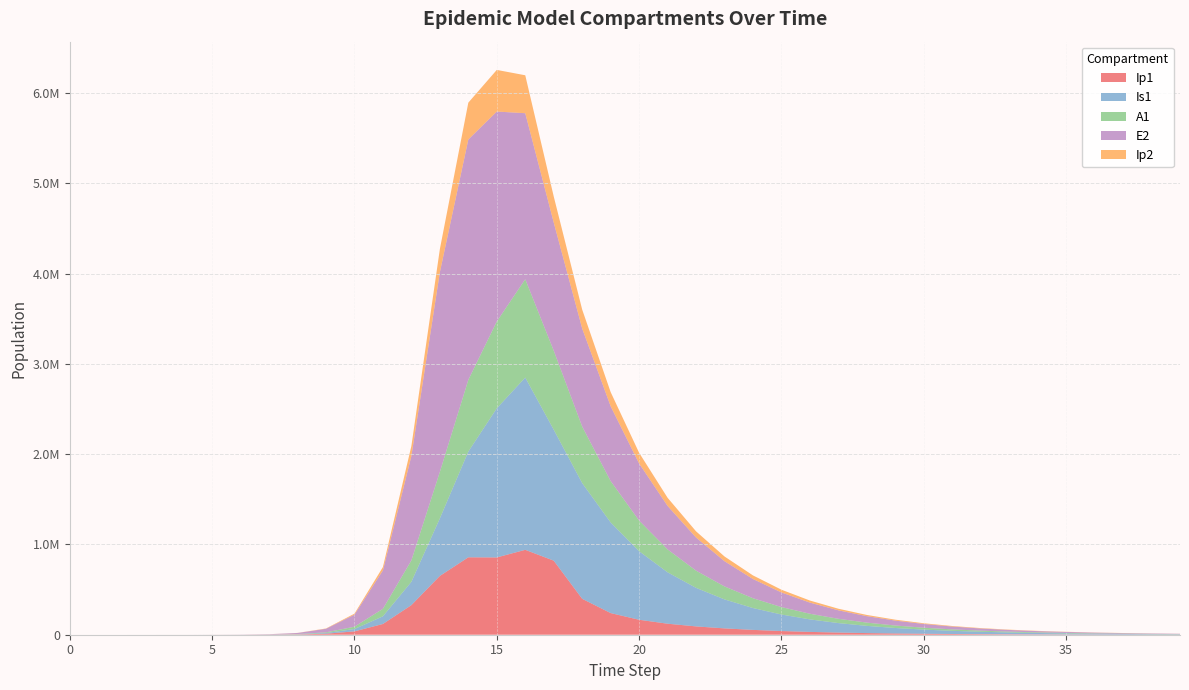

Reading left to right, list all the values displayed in this chart.

Ip1: 0=0.0	1=0.5	2=1.9	3=6.7	4=23.0	5=79.4	6=273.1	7=939.8	8=3229.3	9=11046.1	10=37207.0	11=119126.7	12=328122.1	13=651410.7	14=857891.3	15=856333.7	16=940721.3	17=820739.4	18=398012.0	19=239781.1	20=165755.7	21=122103.4	22=92185.4	23=70186.9	24=53569.6	25=40904.2	26=31228.0	27=23833.9	28=18185.6	29=13872.9	30=10581.3	31=8069.7	32=6153.7	33=4692.3	34=3577.8	35=2727.9	36=2079.8	37=1585.7	38=1208.9	39=921.7
Is1: 0=1.0	1=0.9	2=1.7	3=4.8	4=15.9	5=54.2	6=186.3	7=640.7	8=2203.3	9=7558.4	10=25712.1	11=85052.0	12=258167.5	13=637242.4	14=1171438.0	15=1652487.3	16=1908943.1	17=1451297.3	18=1281910.2	19=1004137.9	20=759482.1	21=569541.8	22=427139.6	23=321156.7	24=242160.5	25=183052.3	26=138650.4	27=105183.0	28=79889.4	29=60733.2	30=46202.1	31=35166.0	32=26776.6	33=20394.7	34=15537.4	35=11838.9	36=9022.0	37=6876.0	38=5240.8	39=3994.7
A1: 0=0.0	1=0.2	2=1.2	3=4.5	4=15.8	5=54.5	6=187.7	7=646.1	8=2220.7	9=7603.9	10=25700.9	11=83241.0	12=237630.3	13=515338.4	14=794772.5	15=962168.8	16=1089697.1	17=875874.1	18=626763.1	19=458610.1	20=339860.6	21=253876.7	22=190674.7	23=143757.1	24=108687.2	25=82342.4	26=62479.5	27=47462.7	28=36086.6	29=27455.2	30=20898.6	31=15913.8	32=12121.4	33=9234.8	34=7036.7	35=5362.5	36=4087.0	37=3115.1	38=2374.5	39=1810.0
E2: 0=0.0	1=1.9	2=7.0	3=24.1	4=82.9	5=285.2	6=981.7	7=3377.5	8=11604.1	9=39675.9	10=133450.9	11=425328.4	12=1156369.5	13=2212242.1	14=2663234.9	15=2326145.6	16=1839461.7	17=1420365.4	18=1086392.9	19=829112.8	20=632121.3	21=481680.4	22=366933.7	23=279470.9	24=212830.7	25=162068.1	26=123406.2	27=93963.6	28=71543.6	29=54471.9	30=41473.2	31=31576.1	32=24040.6	33=18303.3	34=13935.2	35=10609.5	36=8077.5	37=6149.7	38=4682.0	39=3564.6
Ip2: 0=0.0	1=0.1	2=0.6	3=2.0	4=7.0	5=23.9	6=82.4	7=283.7	8=975.4	9=3344.1	10=11350.8	11=37270.0	12=110529.3	13=256041.2	14=408342.5	15=461381.3	16=420257.5	17=288422.0	18=209653.5	19=156881.4	20=118729.7	21=90233.7	22=68677.2	23=52294.2	24=39823.3	25=30325.9	26=23092.6	27=17583.8	28=13388.6	29=10194.1	30=7761.6	31=5909.5	32=4499.3	33=3425.5	34=2608.0	35=1985.6	36=1511.7	37=1151.0	38=876.3	39=667.1